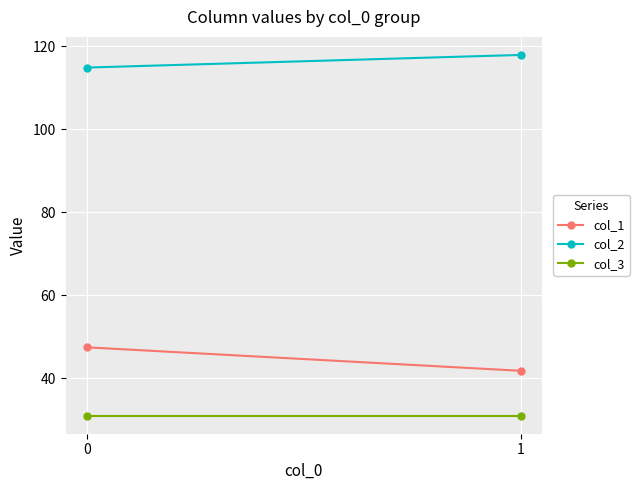

What is the sum of all col_3 values?

62.0